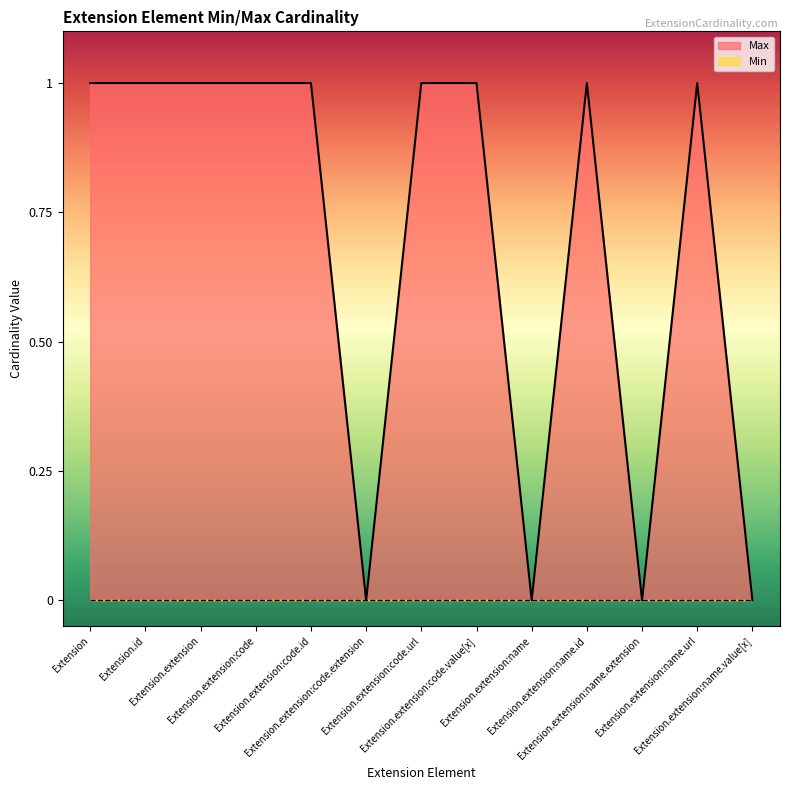

Reading right to left, transcribe all the data shown in this chart.

Extension.extension:name.value[x]=0	Extension.extension:name.url=1	Extension.extension:name.extension=0	Extension.extension:name.id=1	Extension.extension:name=0	Extension.extension:code.value[x]=1	Extension.extension:code.url=1	Extension.extension:code.extension=0	Extension.extension:code.id=1	Extension.extension:code=1	Extension.extension=1	Extension.id=1	Extension=1